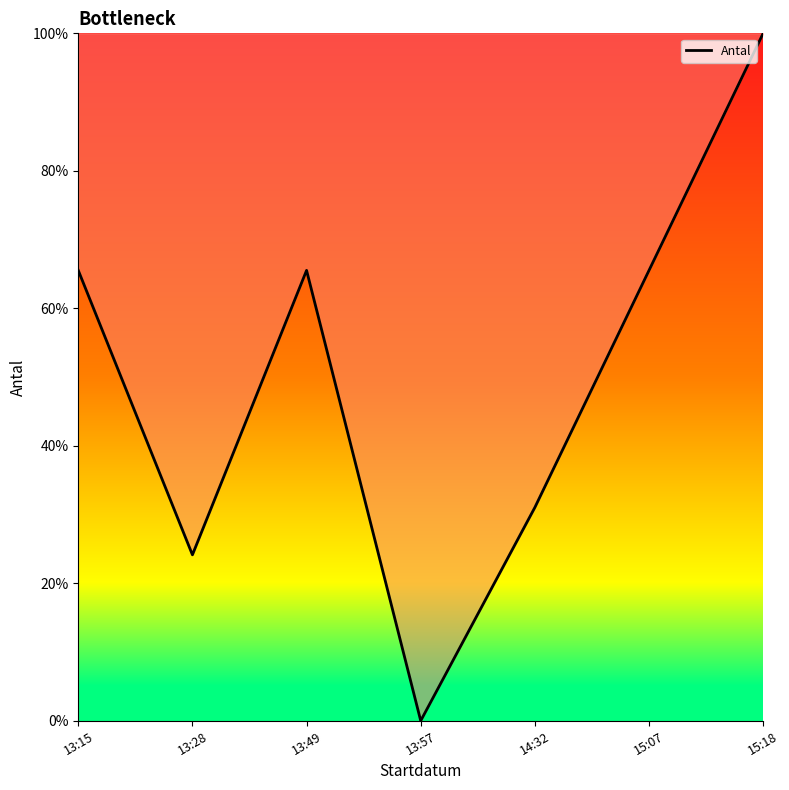

True or false: there are more than 1 points higher than both neighbors.

False